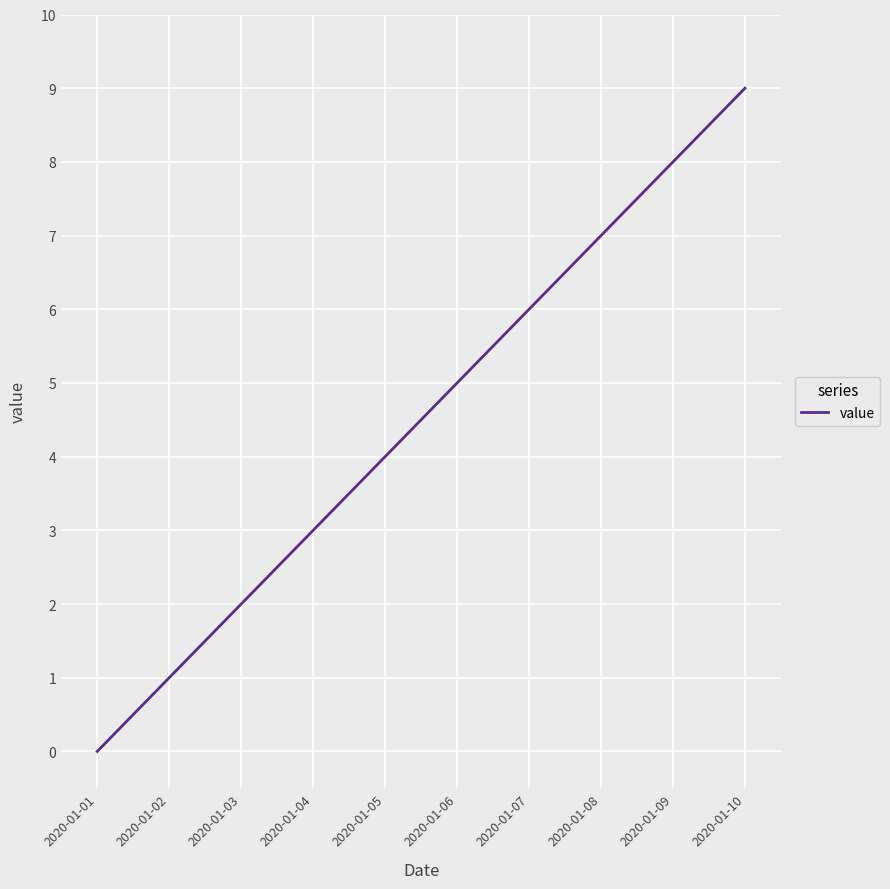

What is the approximate value at 2020-01-02?

1